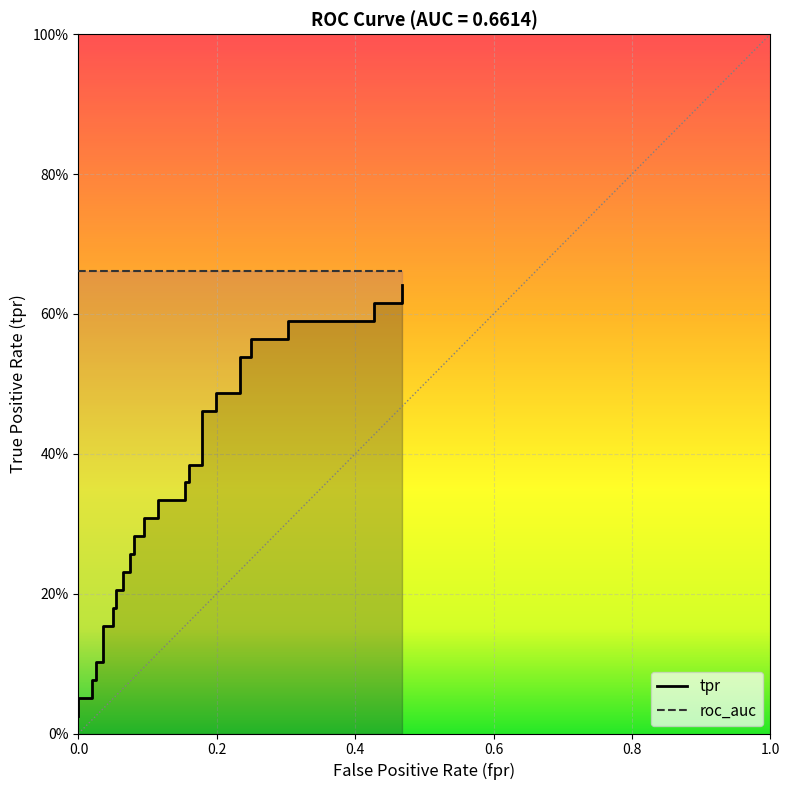

What is the label of the 16th point from the left?

15